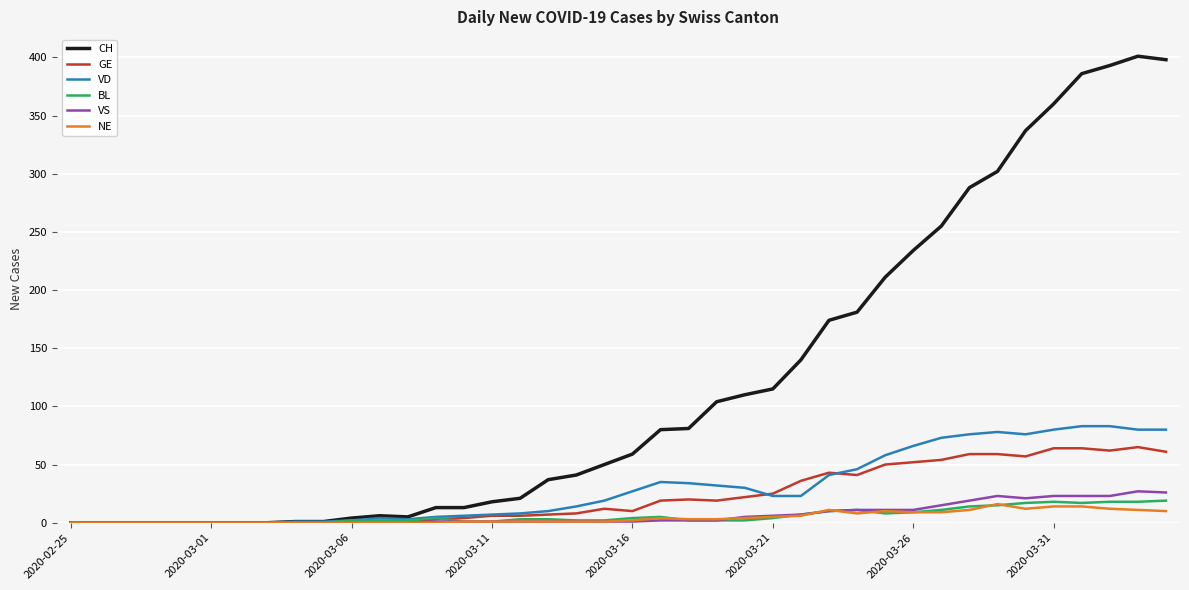

Is this an area chart (filled region under the line)?

No